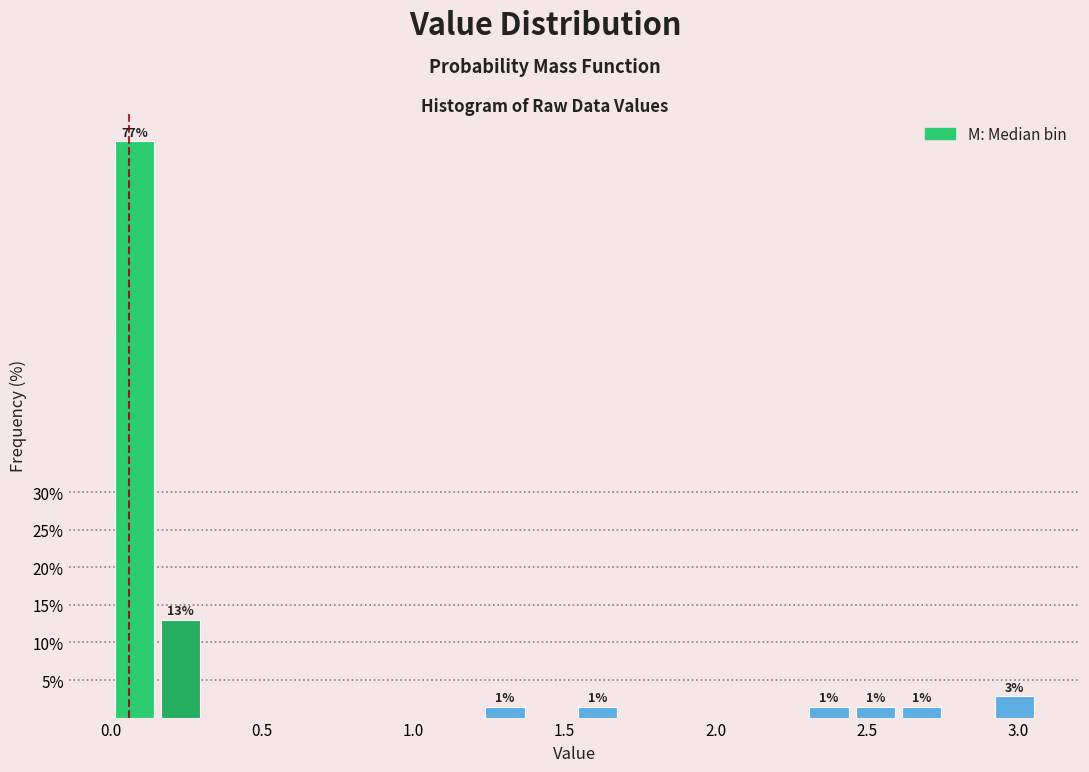

Read against the x-axis, roughly where is the centre of the tallest bar?

0.10